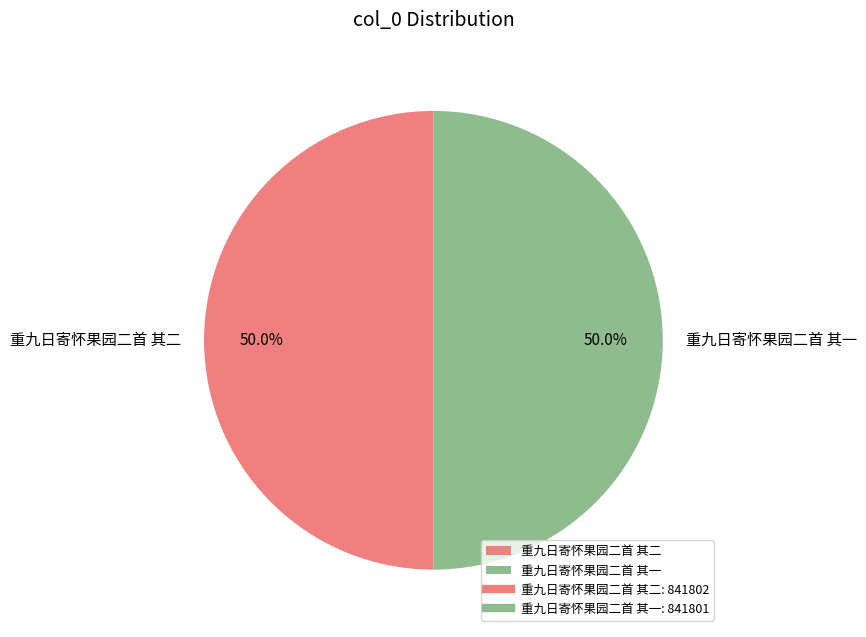

Is it true that 重九日寄怀果园二首 其二 is 64% of the pie?

False